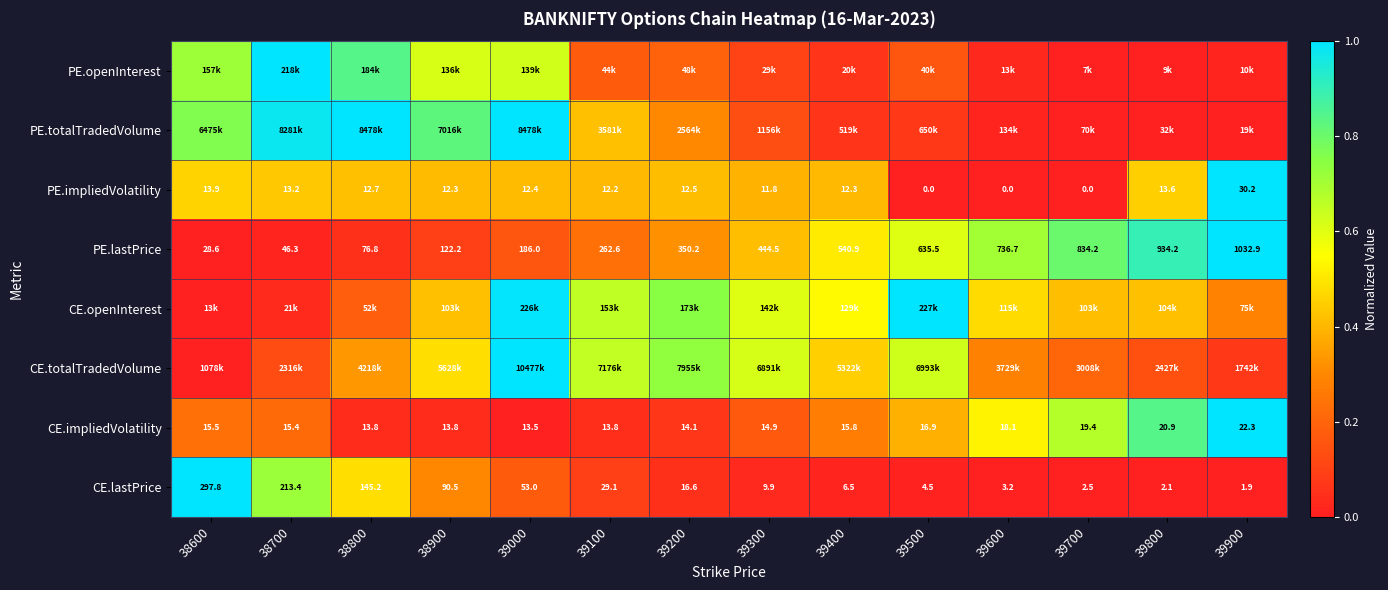

At how many categories does at least one series exceed 0?

14